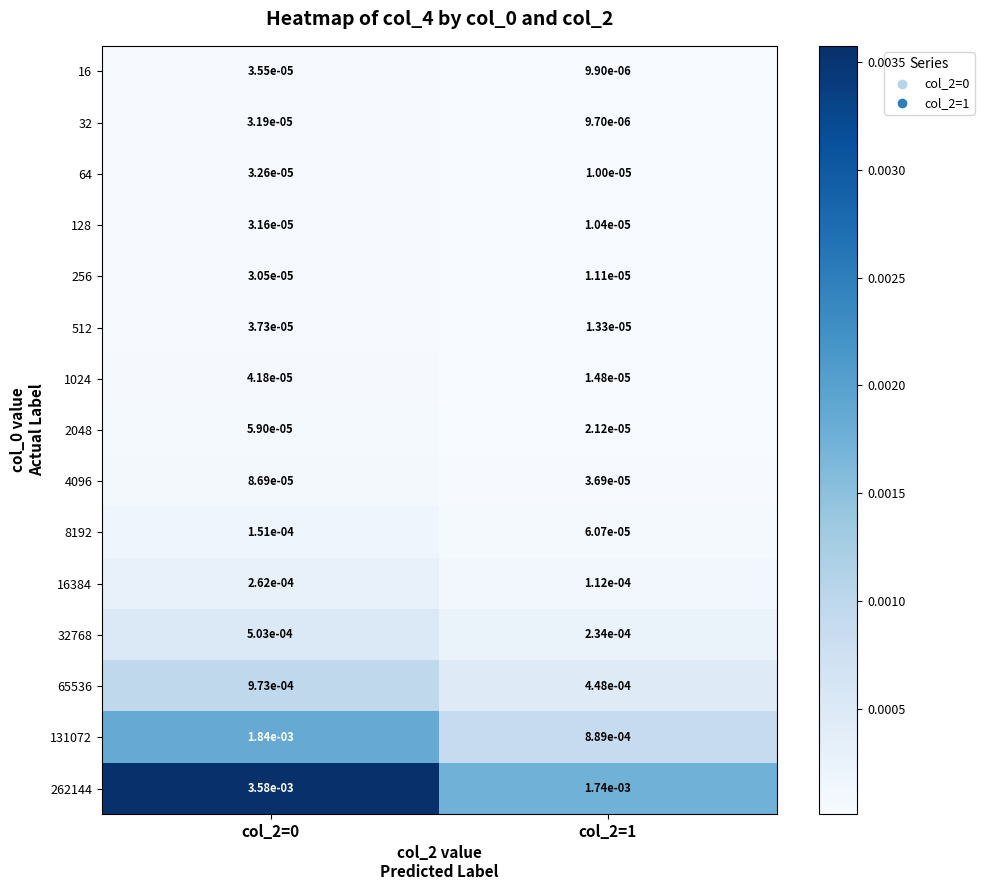

Is the value of 32768 at col_2=0 greater than the value of 1024 at col_2=1?

Yes